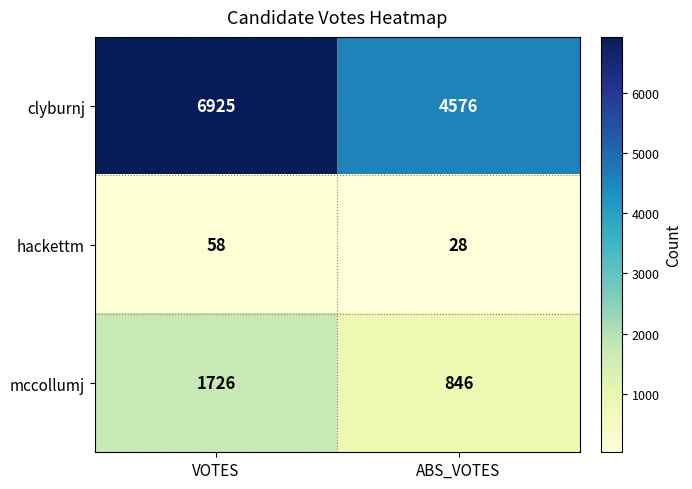

Reading left to right, transcribe all the data shown in this chart.

clyburnj: 6925	4576
hackettm: 58	28
mccollumj: 1726	846